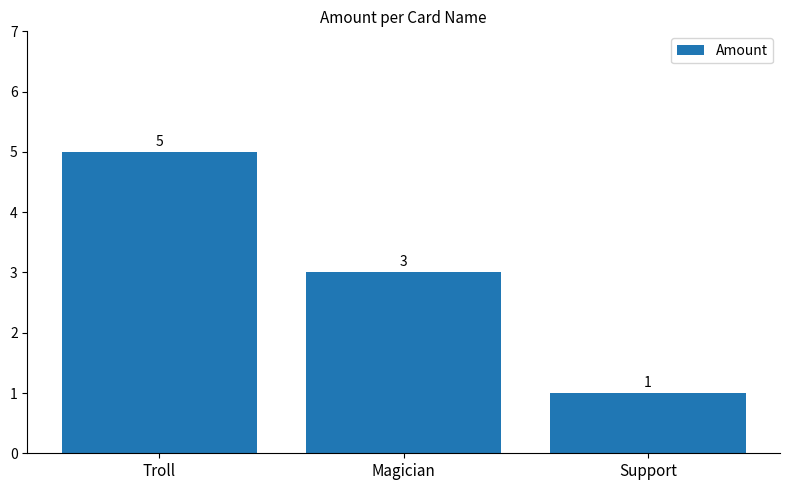

What is the approximate value at Troll?

5